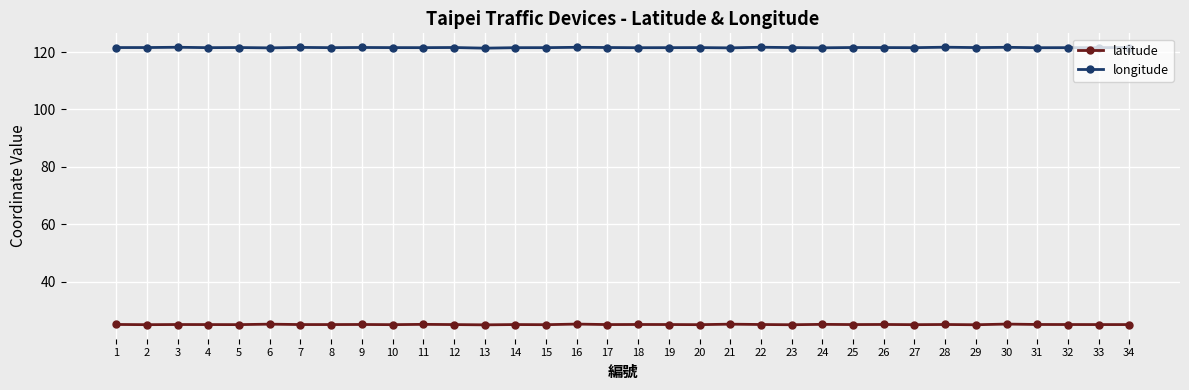

Is it true that longitude equals 121.6 at 17?

True